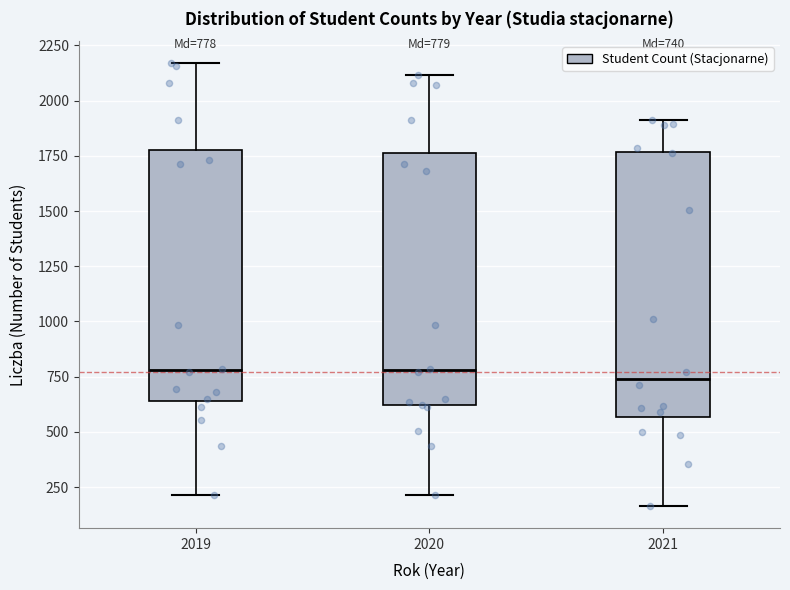

Comparing the boxes themselves (not the whiskers), which one is the tallest?

2021